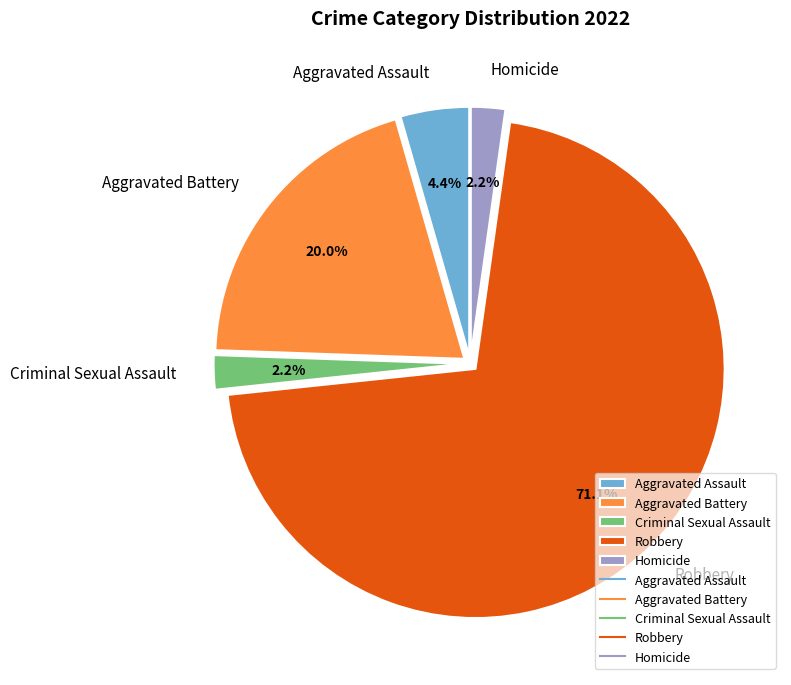

Is there any slice that represents more than half of the pie?

Yes